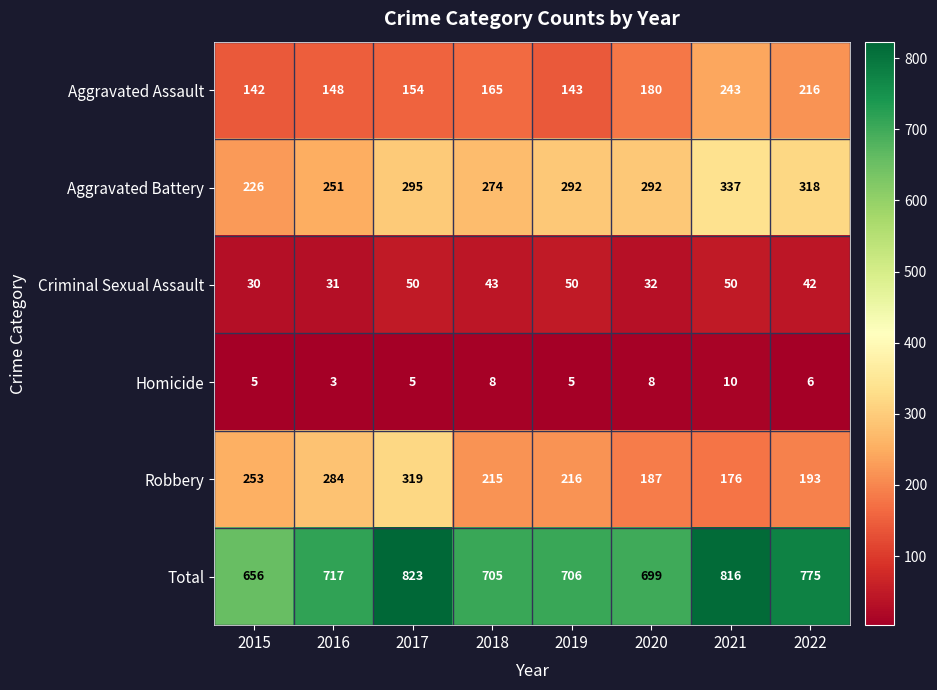

Is it true that Total equals 823 at 2017?

True